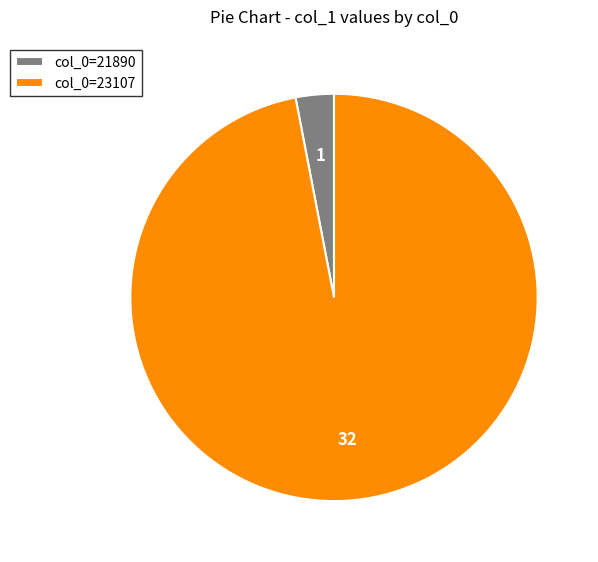

Which slice is the smallest?

col_0=21890